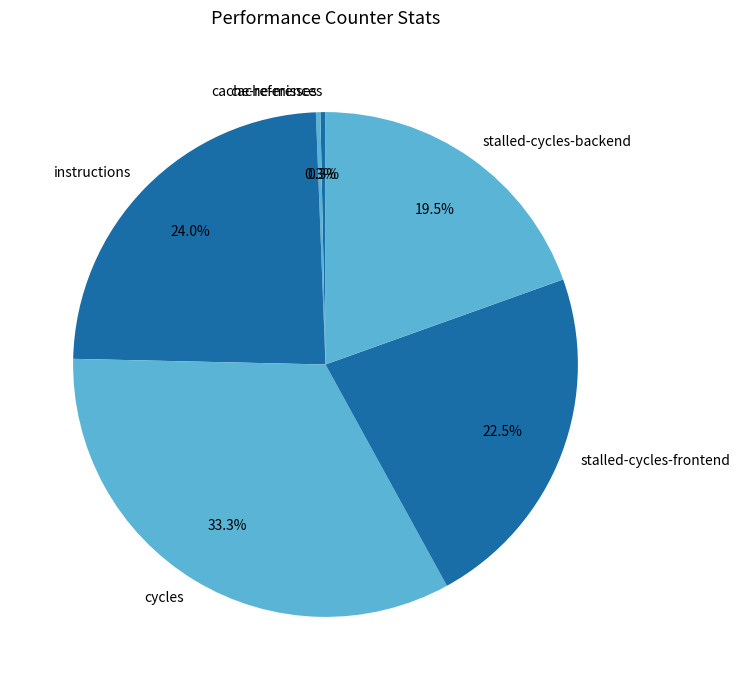

True or false: instructions accounts for 29% of the total.

False